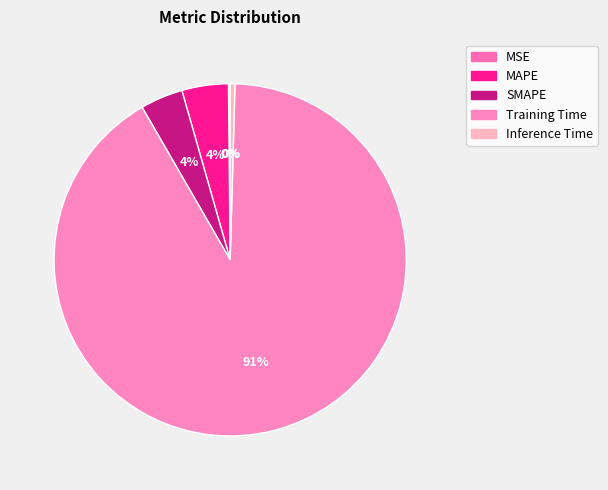

To the nearest percent, what percentage of the pie is Training Time?

91%